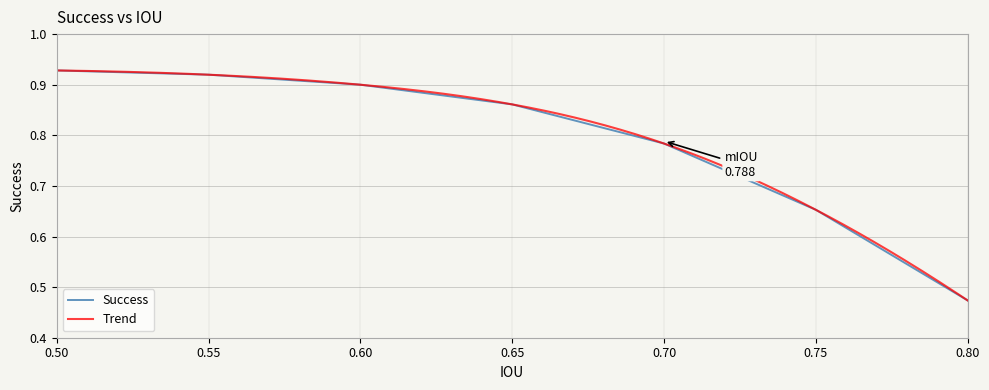

Which label corresponds to the largest value in the chart?

0.5